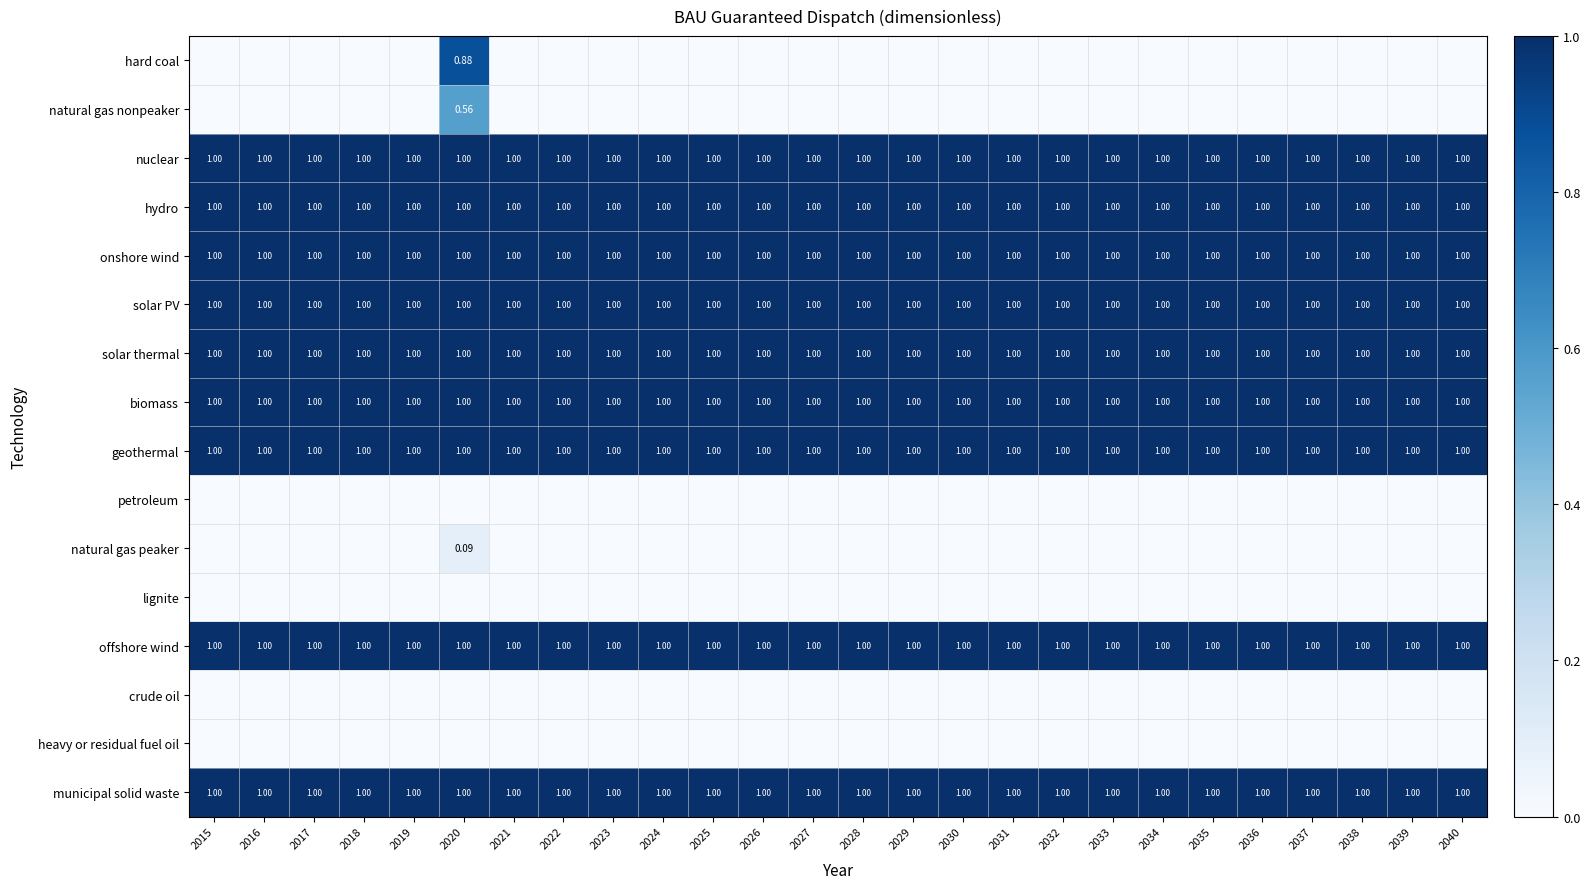

At which category is the sum across all series the highest?

2020